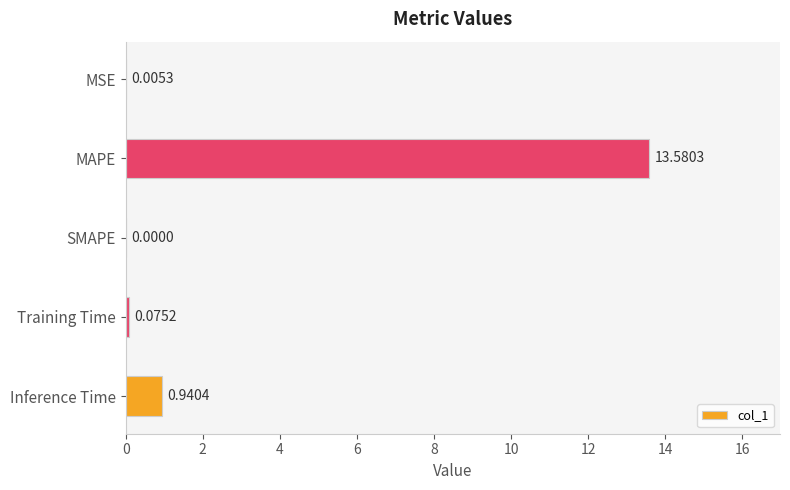

What is the sum of all values?

14.6